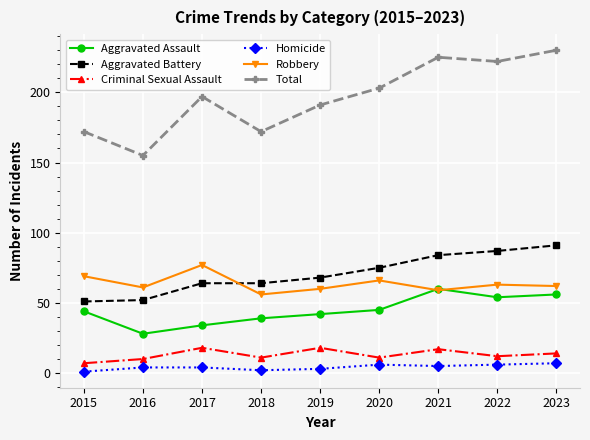

List the series in order of their peak value, highest first.

Total, Aggravated Battery, Robbery, Aggravated Assault, Criminal Sexual Assault, Homicide